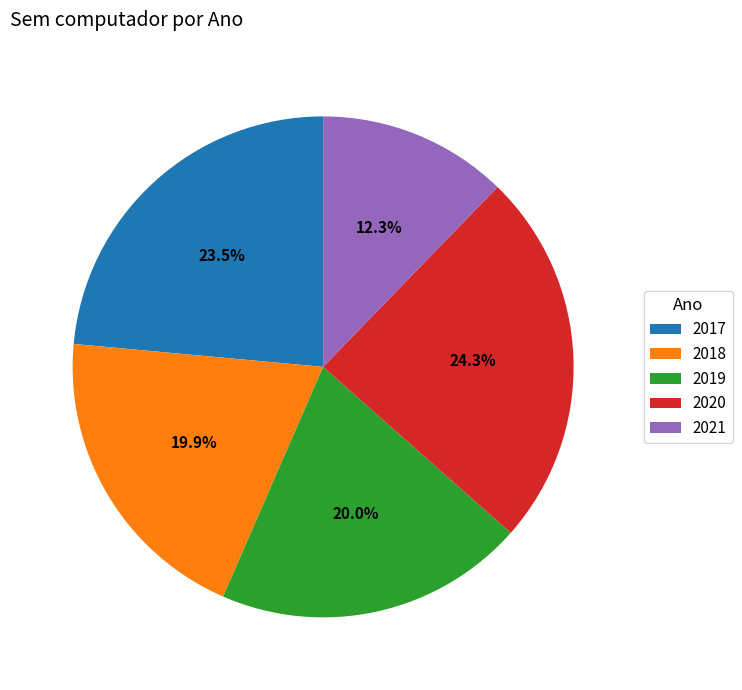

What is the ratio of the value at 2017 to the value at 2021?

1.9